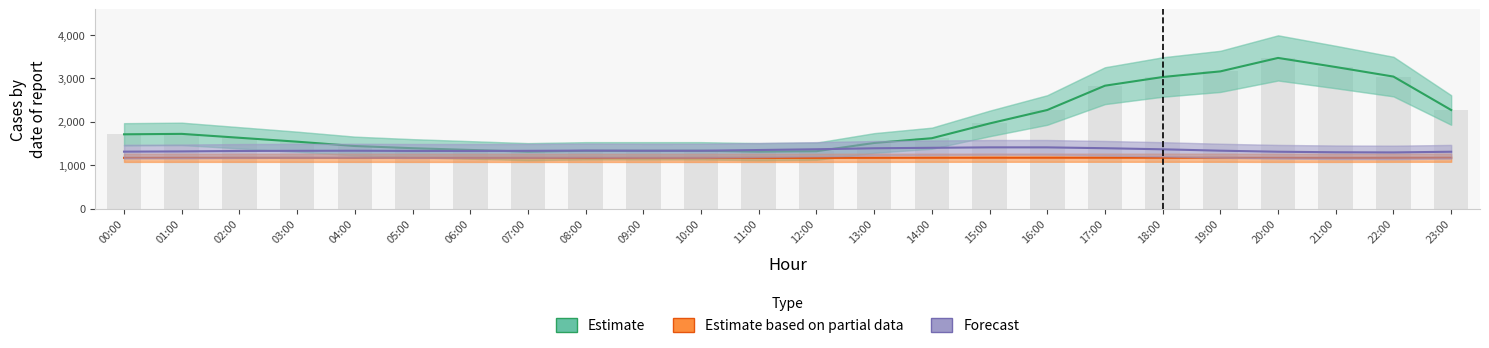

What is the sum of the Forecast values at 20:00 and 12:00?

2673.9